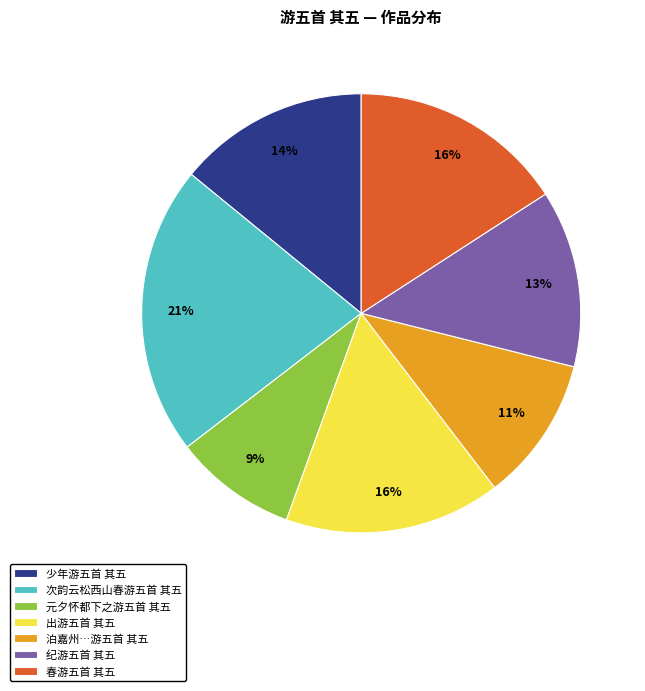

What is the largest slice in the pie chart?

次韵云松西山春游五首 其五